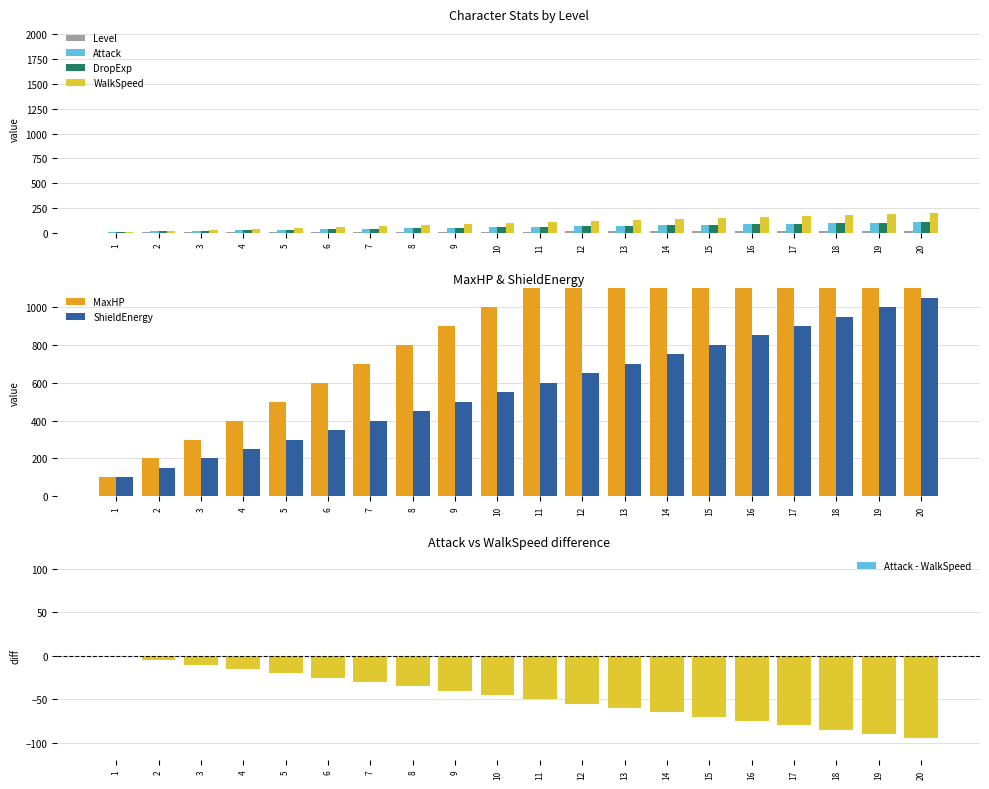

What is the difference between the ShieldEnergy values at 18 and 16?

100